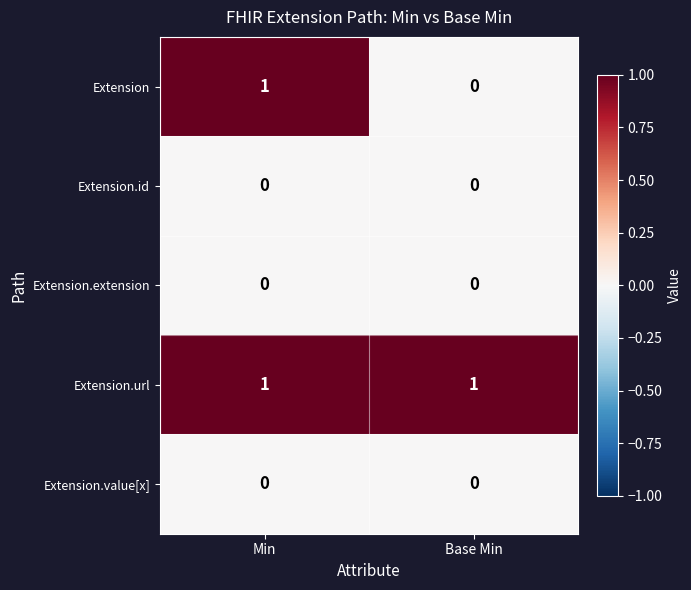

Which series has the largest range (max minus min)?

Extension